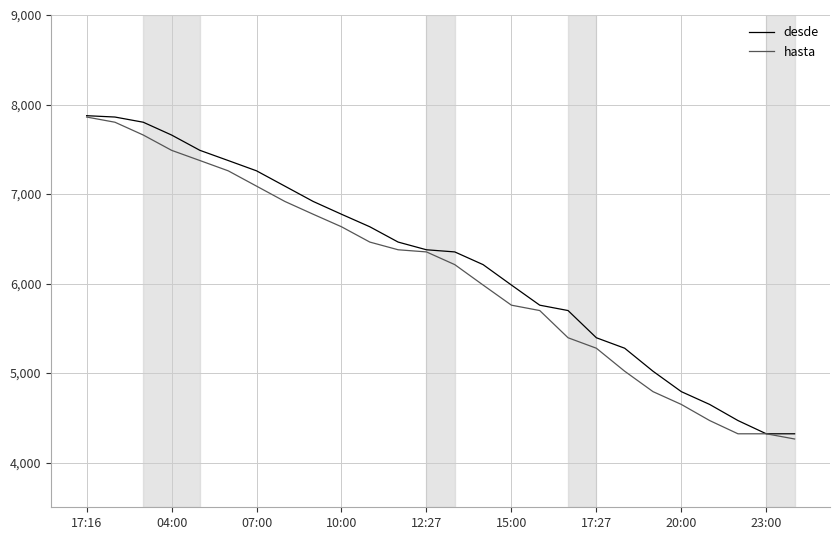

Which series has the largest total across all categories?

desde